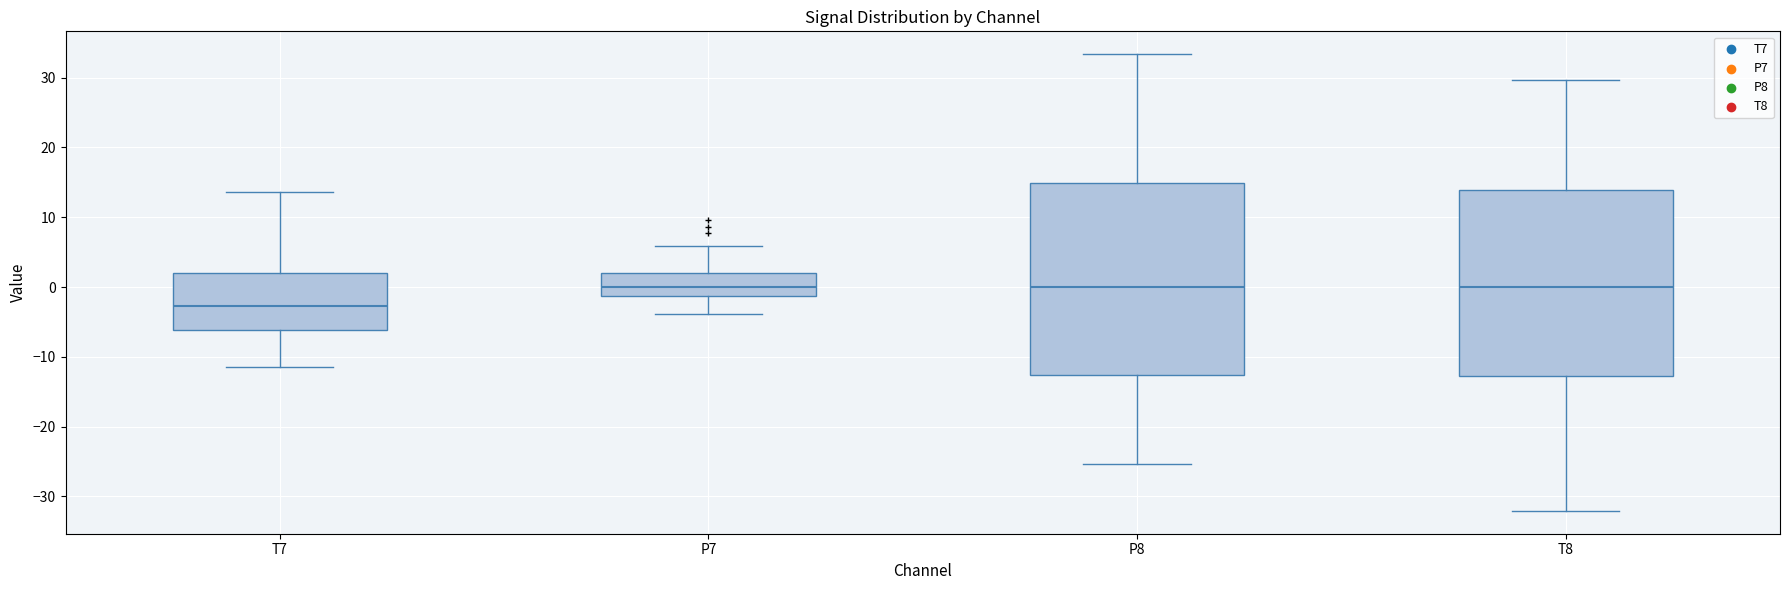

Where does the upper whisker of the box for P7 end on the y-axis? The values are not printed on the chart, so give them approximately, as read against the axis.

6